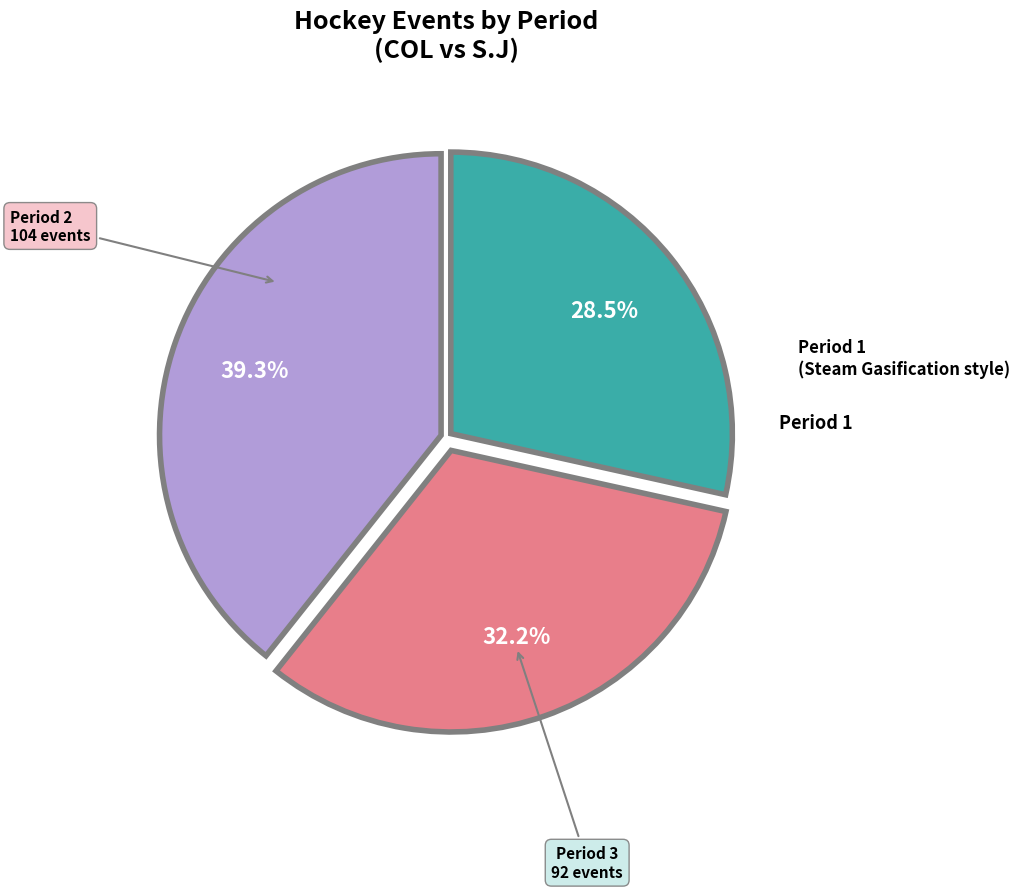

Does any single category account for the majority?

No